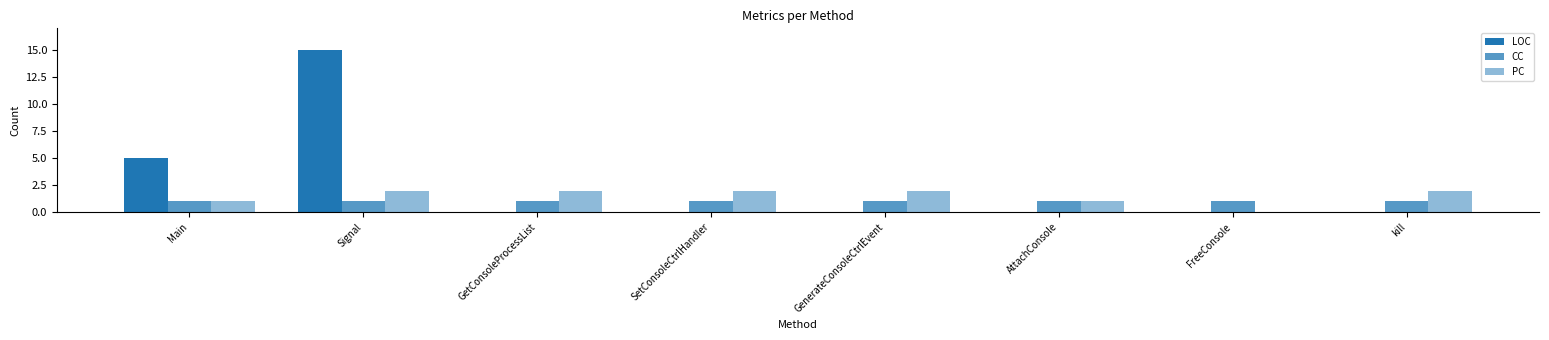

What is the sum of all CC values?

8